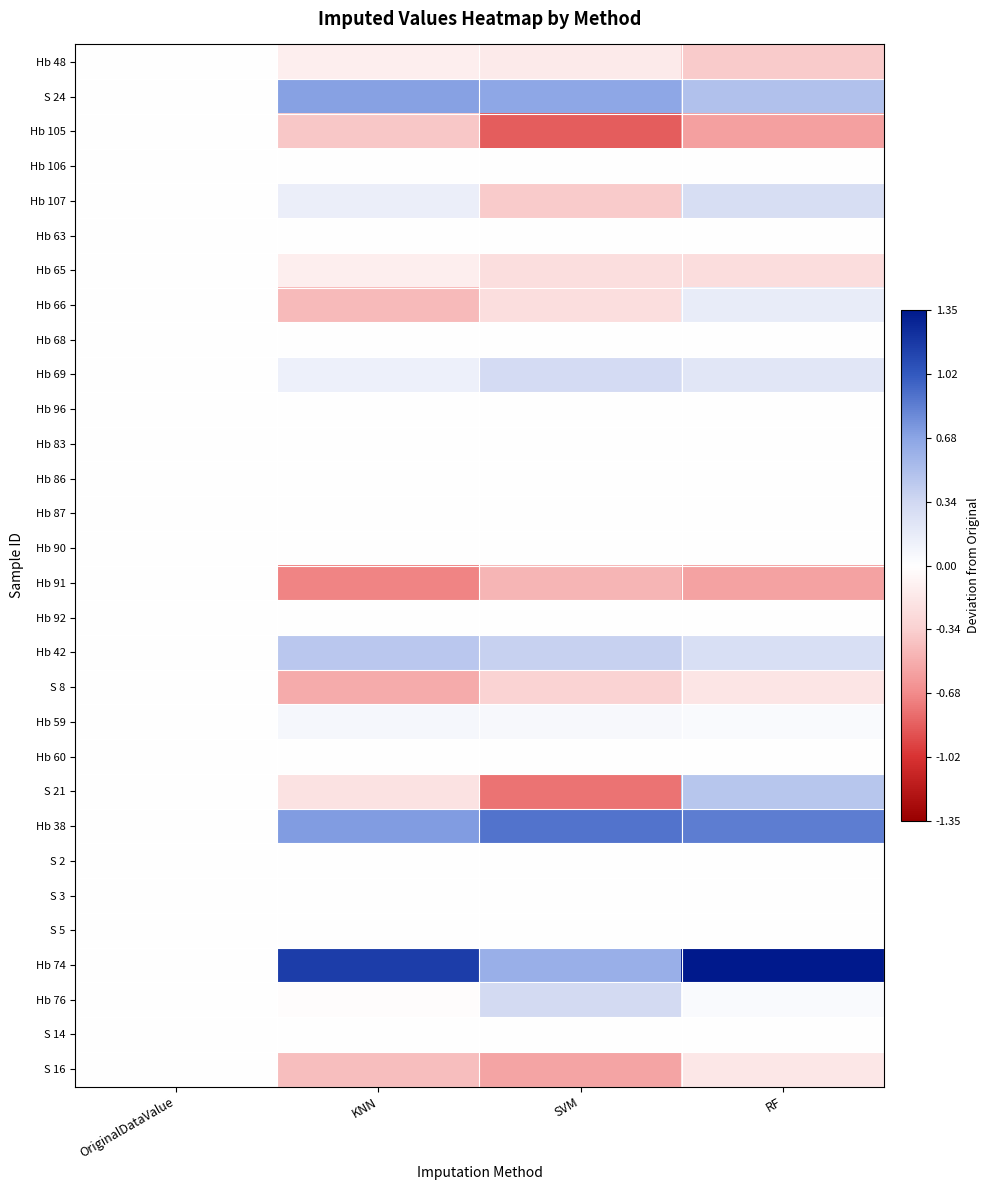

Which series has the largest range (max minus min)?

Hb 74